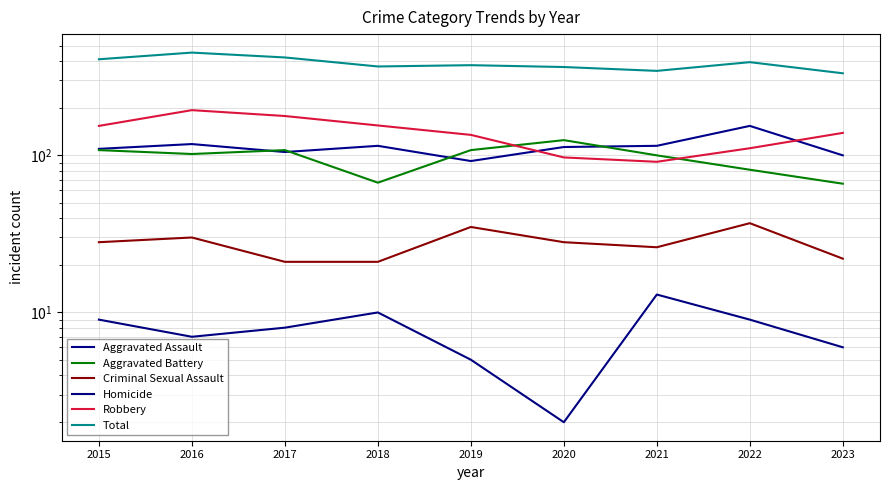

Reading left to right, extract all data points from this chart.

Aggravated Assault: 2015=110	2016=118	2017=105	2018=115	2019=92	2020=113	2021=115	2022=154	2023=100
Aggravated Battery: 2015=108	2016=102	2017=108	2018=67	2019=108	2020=125	2021=100	2022=81	2023=66
Criminal Sexual Assault: 2015=28	2016=30	2017=21	2018=21	2019=35	2020=28	2021=26	2022=37	2023=22
Homicide: 2015=9	2016=7	2017=8	2018=10	2019=5	2020=2	2021=13	2022=9	2023=6
Robbery: 2015=154	2016=194	2017=178	2018=155	2019=135	2020=97	2021=91	2022=111	2023=139
Total: 2015=409	2016=451	2017=420	2018=368	2019=375	2020=365	2021=345	2022=392	2023=333